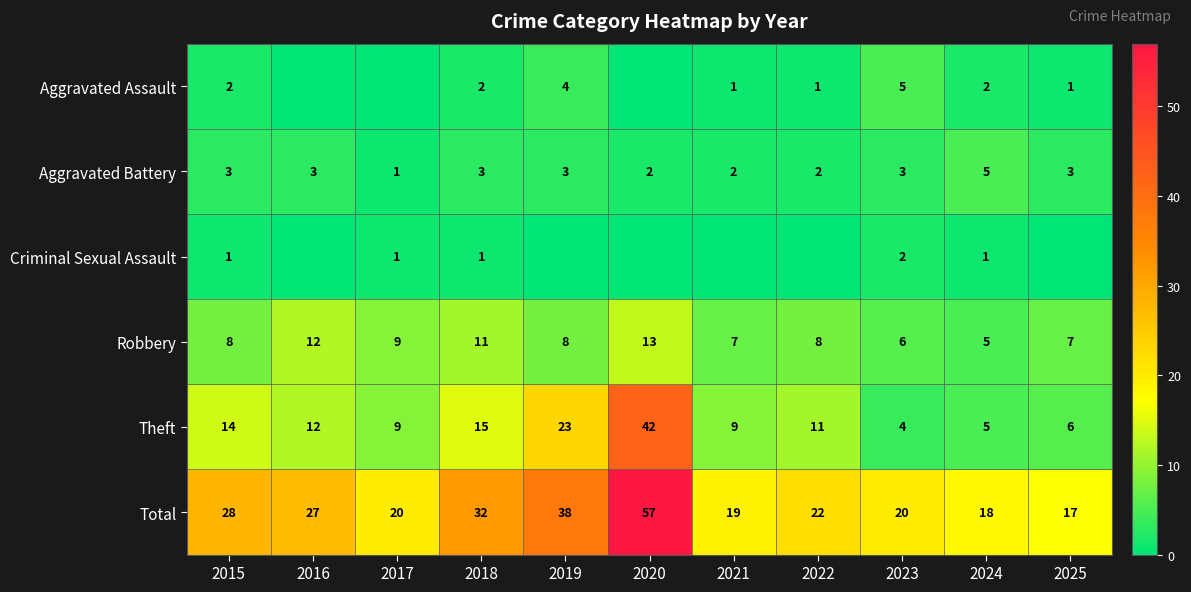

What is the sum of all Aggravated Battery values?

30